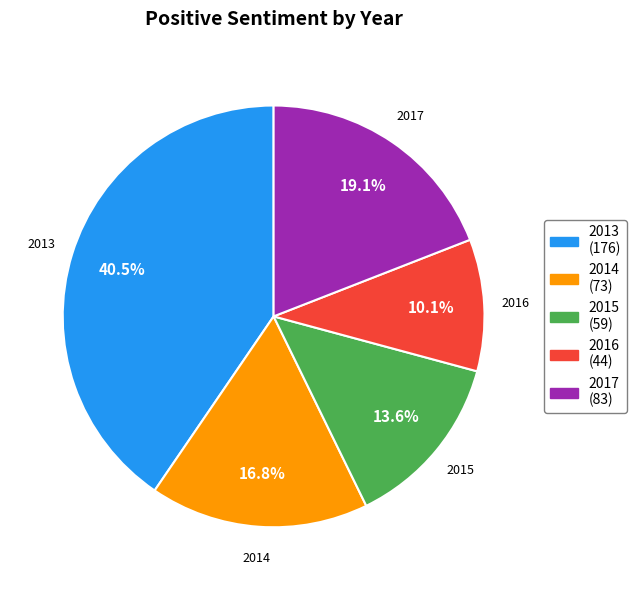

Is there a majority slice in this chart?

No